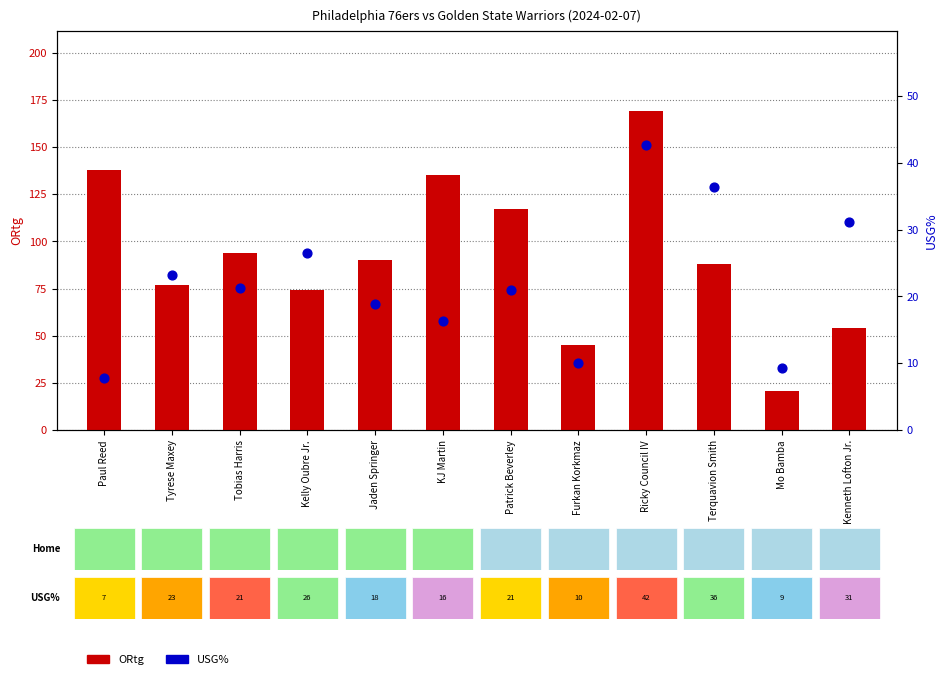

Which series contains the highest Y value?

ORtg